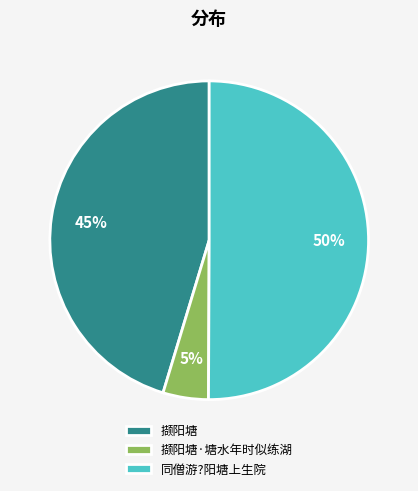

To the nearest percent, what percentage of the pie is 撷阳塘·塘水年时似练湖?

5%